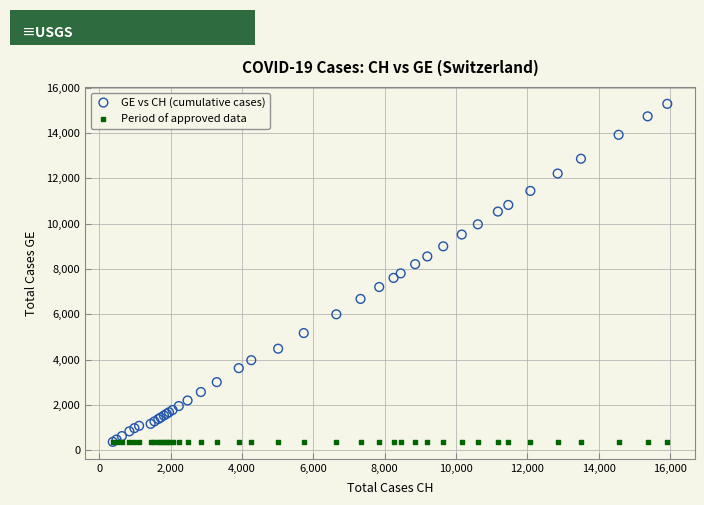

What are all the series names shown in the legend?

GE vs CH (cumulative cases), Period of approved data